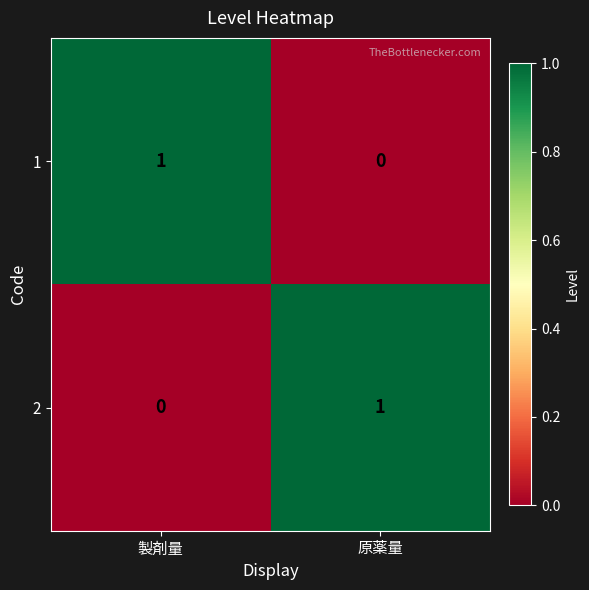

Is it true that 2 equals 2 at 原薬量?

False